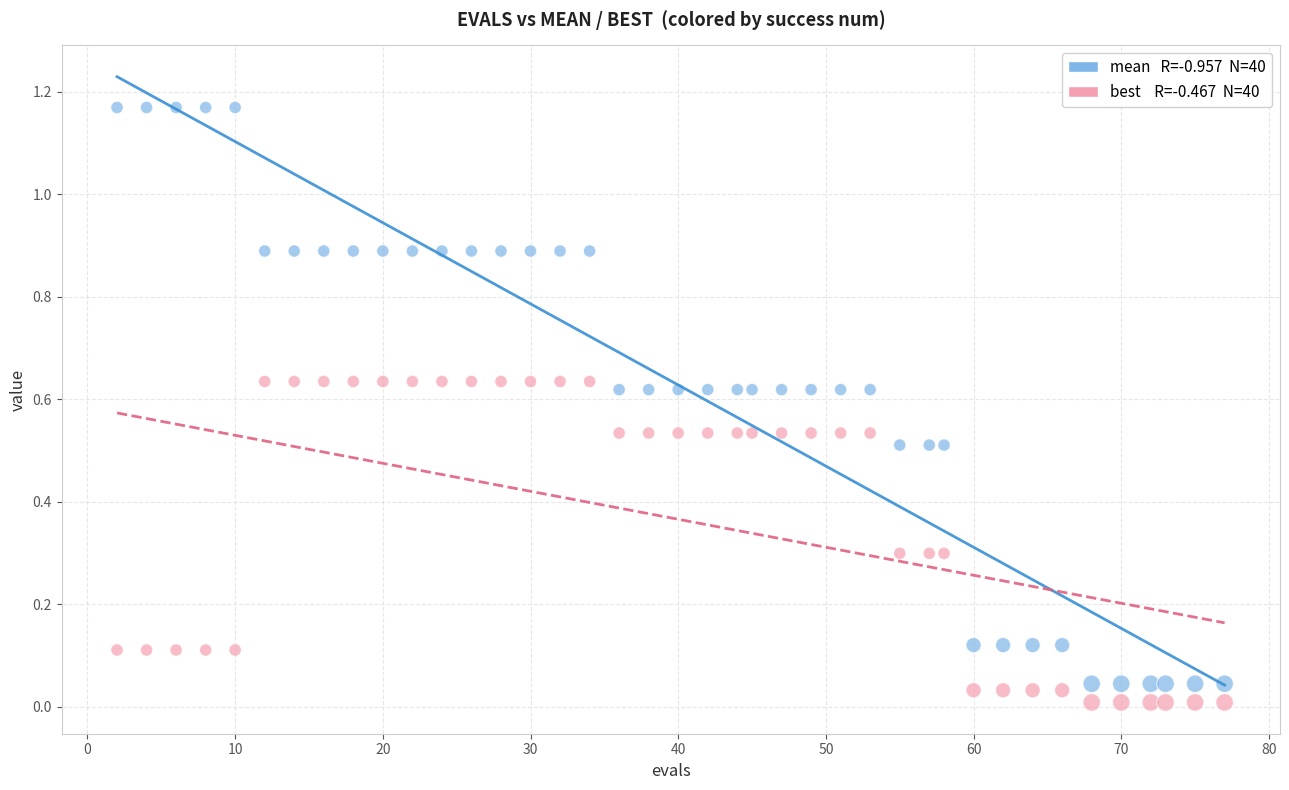

Across all data points, what is the range of X values (max minus min)?

75.0